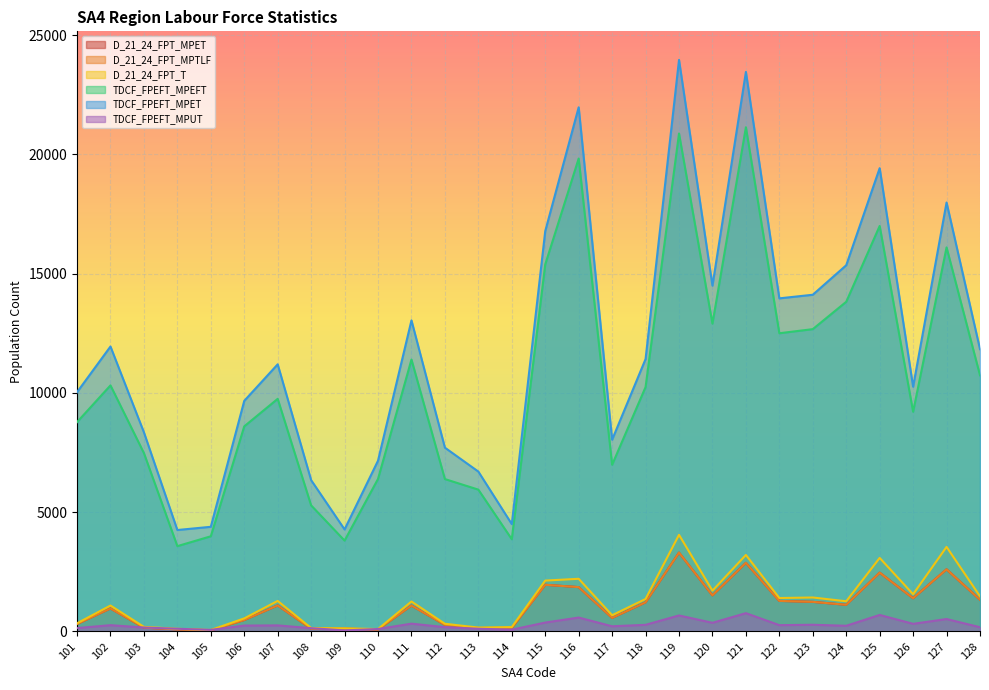

Which label corresponds to the smallest value in the chart?

109